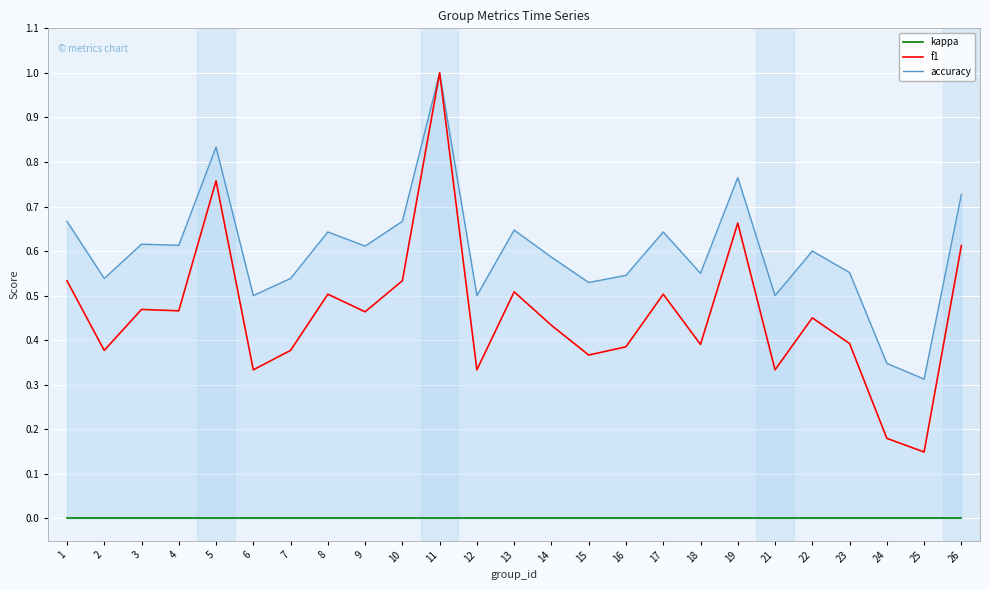

Is this an area chart (filled region under the line)?

No